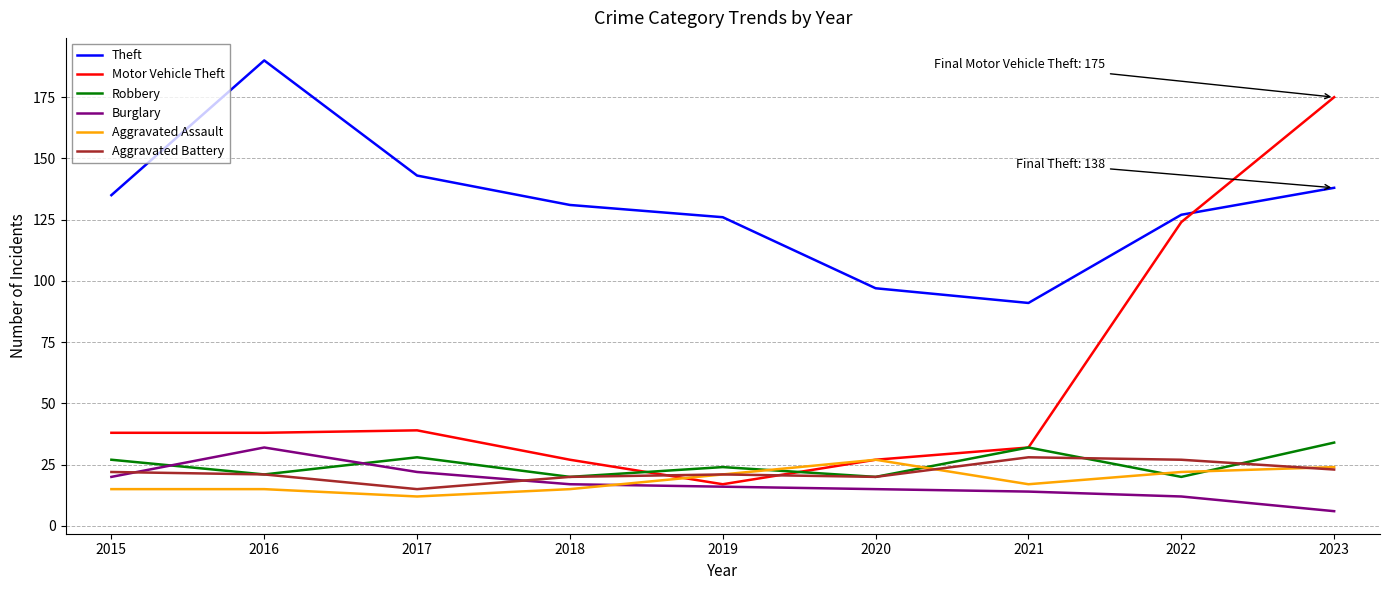

What is the sum of all Burglary values?

154